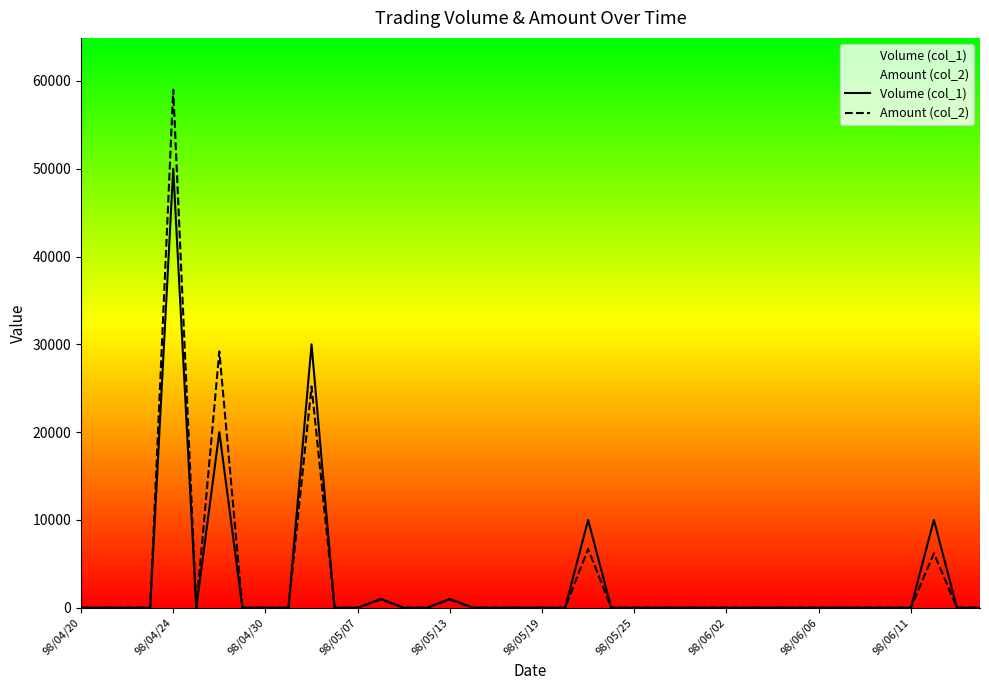

In Amount (col_2), how many points are lower than both neighbors (excluding endpoints)?

1